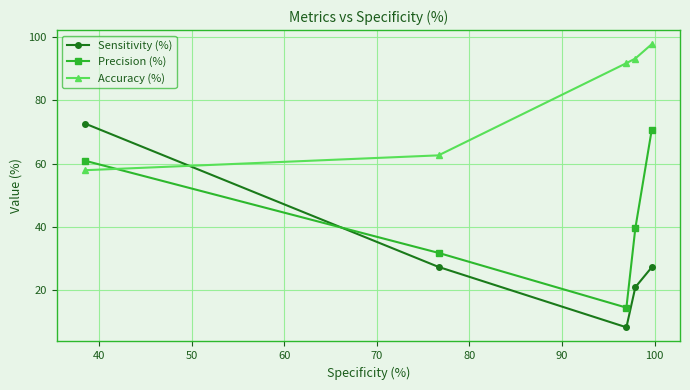

What is the difference between the maximum and minimum values in the Accuracy (%) series?

39.8